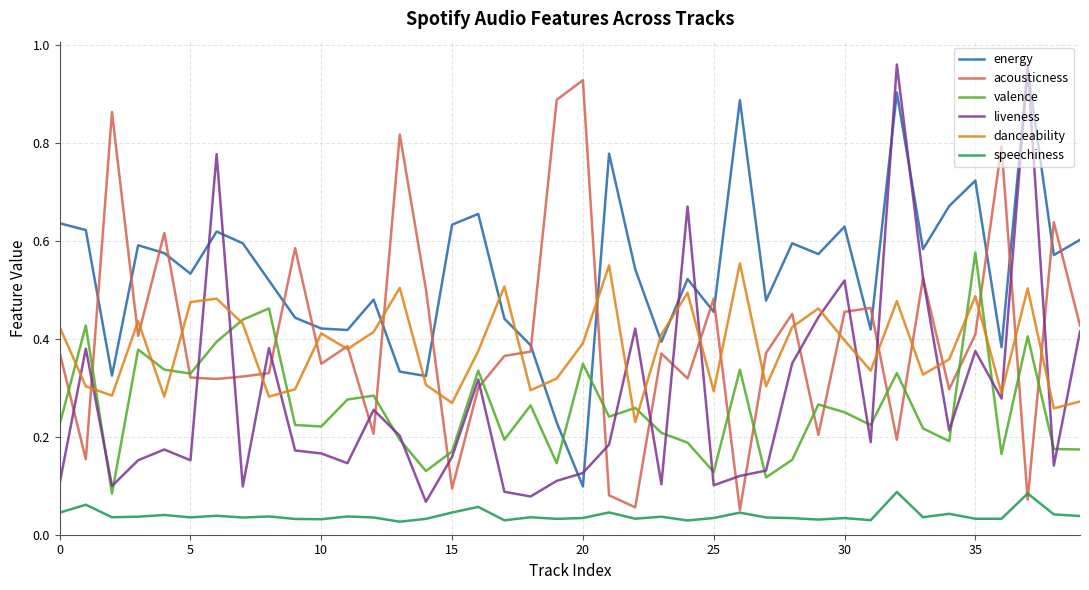

Which series has the largest total across all categories?

energy